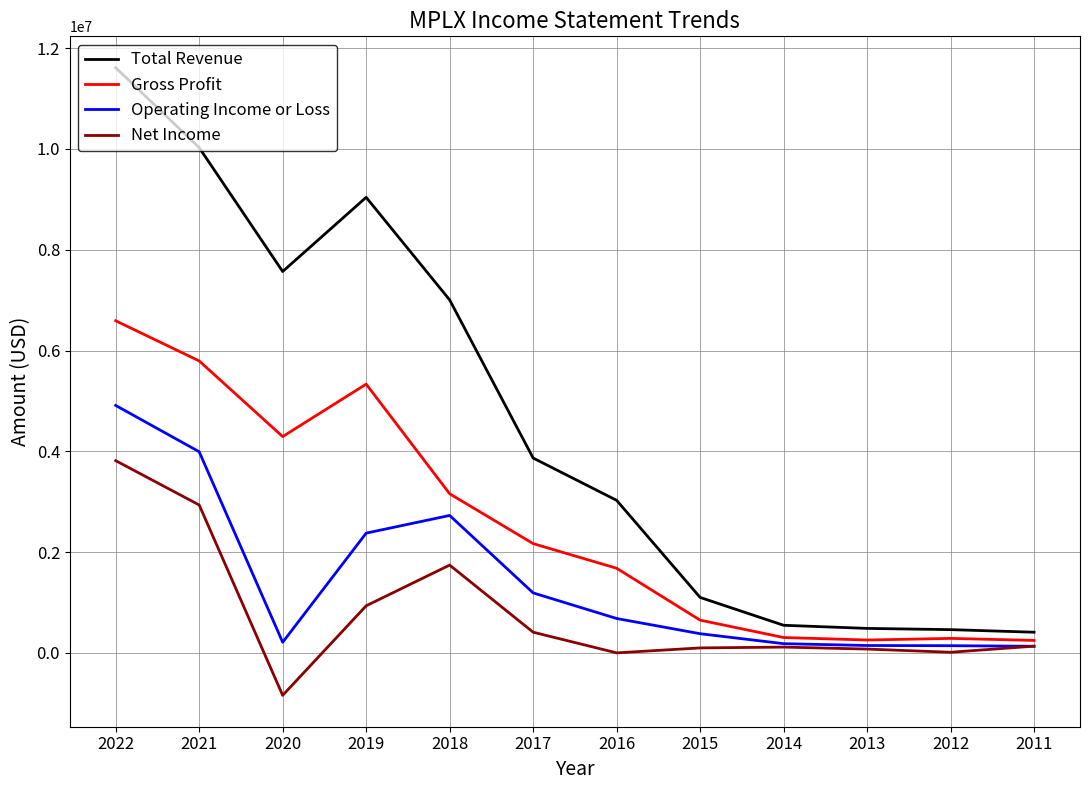

True or false: Net Income has more than 1 interior local peaks.

True